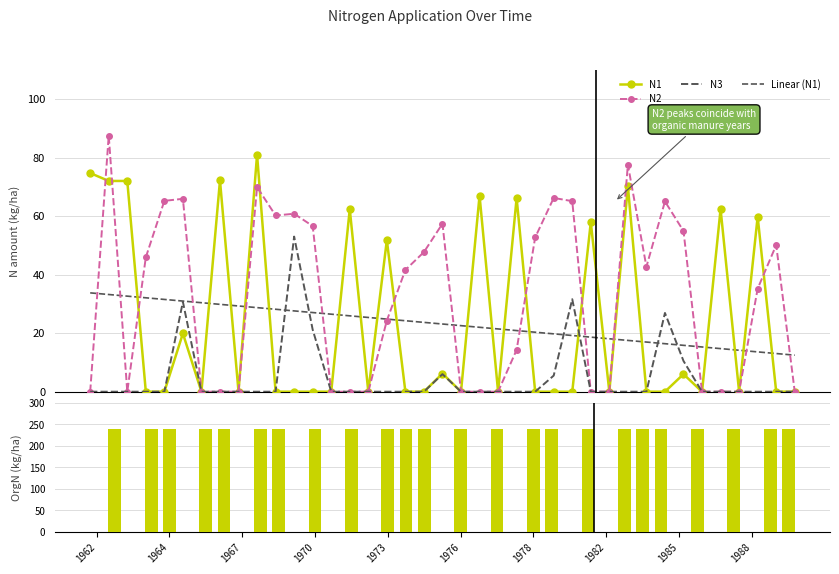

The value of N3 at 31 is 14.0. True or false?

False